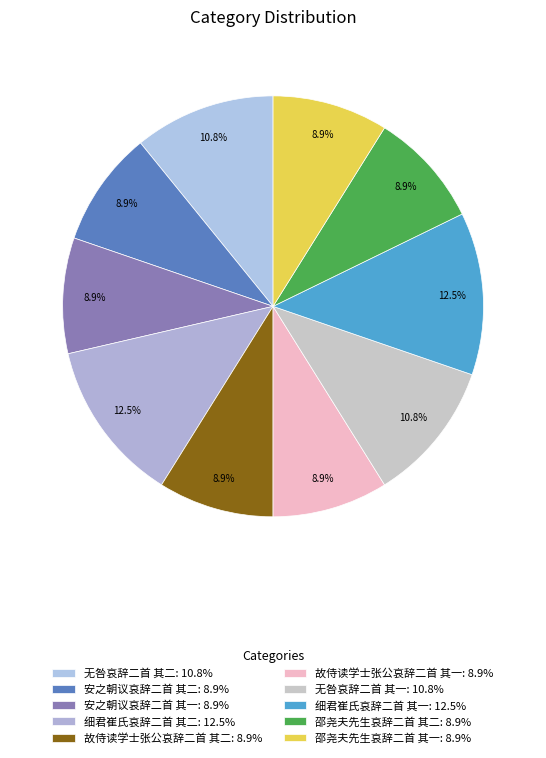

The 无咎哀辞二首 其二 slice represents 11% of the pie. True or false?

True